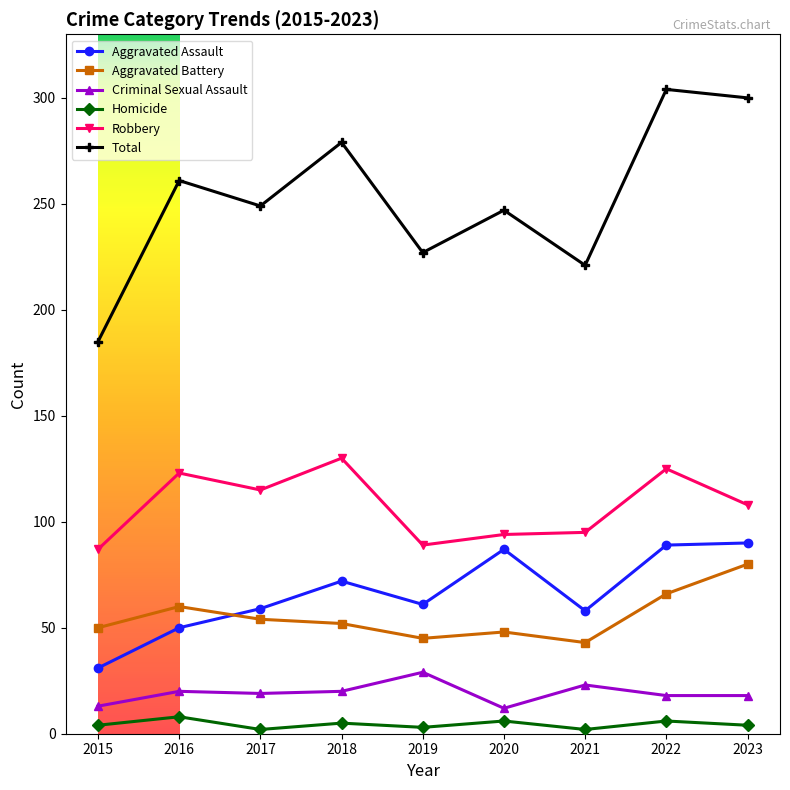

Which series has the widest spread of values?

Total